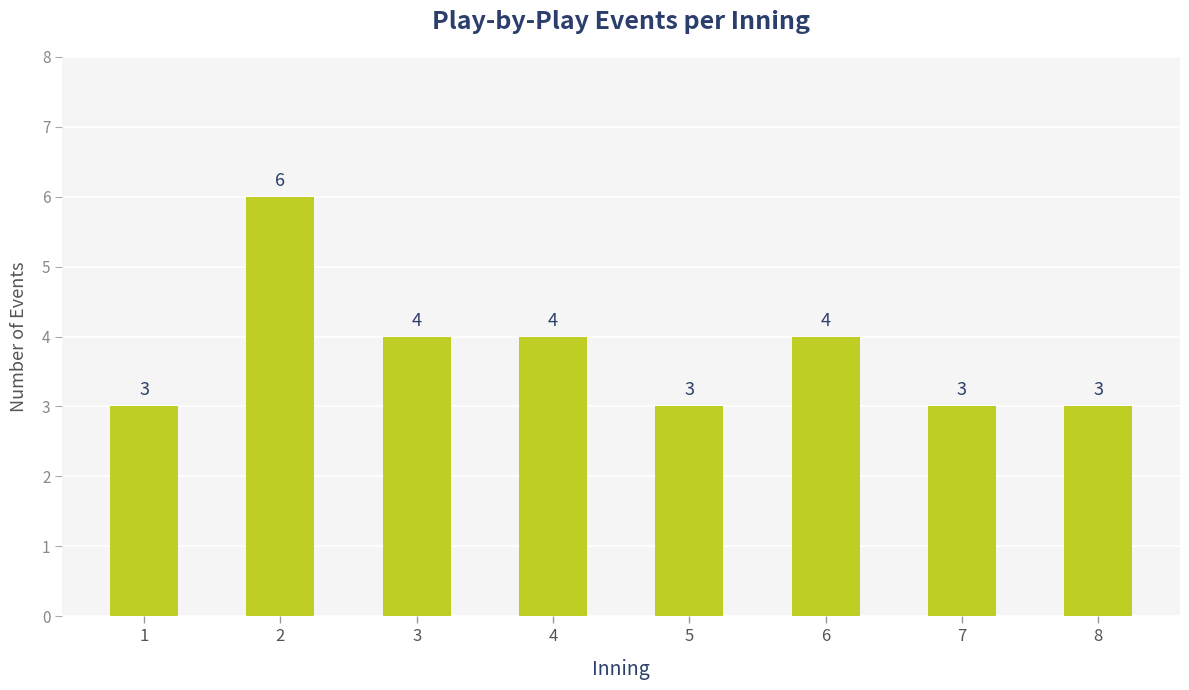

What is the minimum value shown in the chart?

3